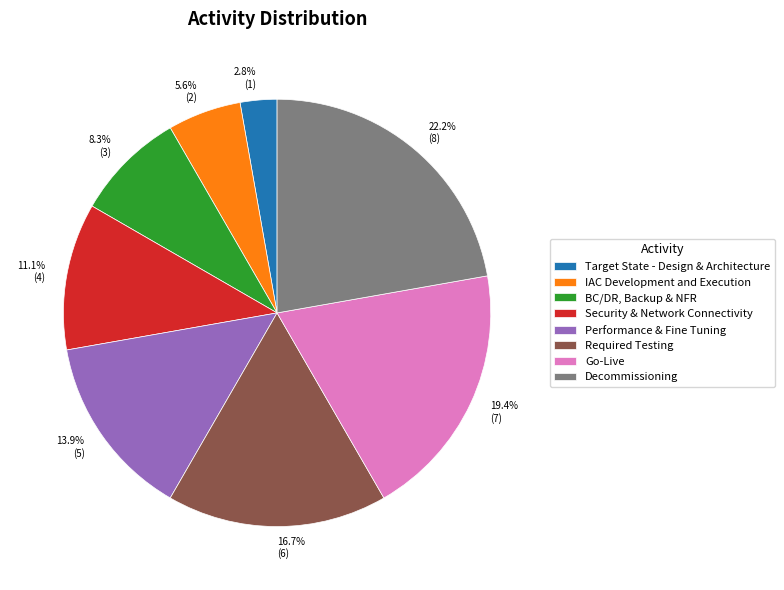

Does any single category account for the majority?

No